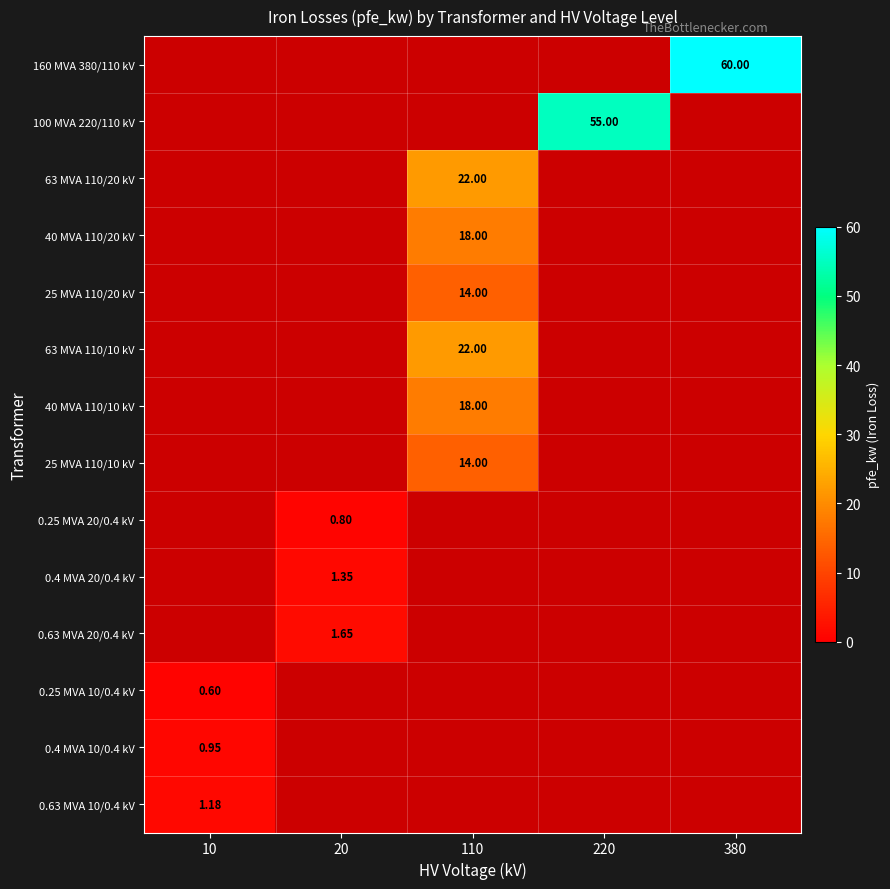

Rank the categories by 0.4 MVA 10/0.4 kV value from highest to lowest.

10, 20, 110, 220, 380